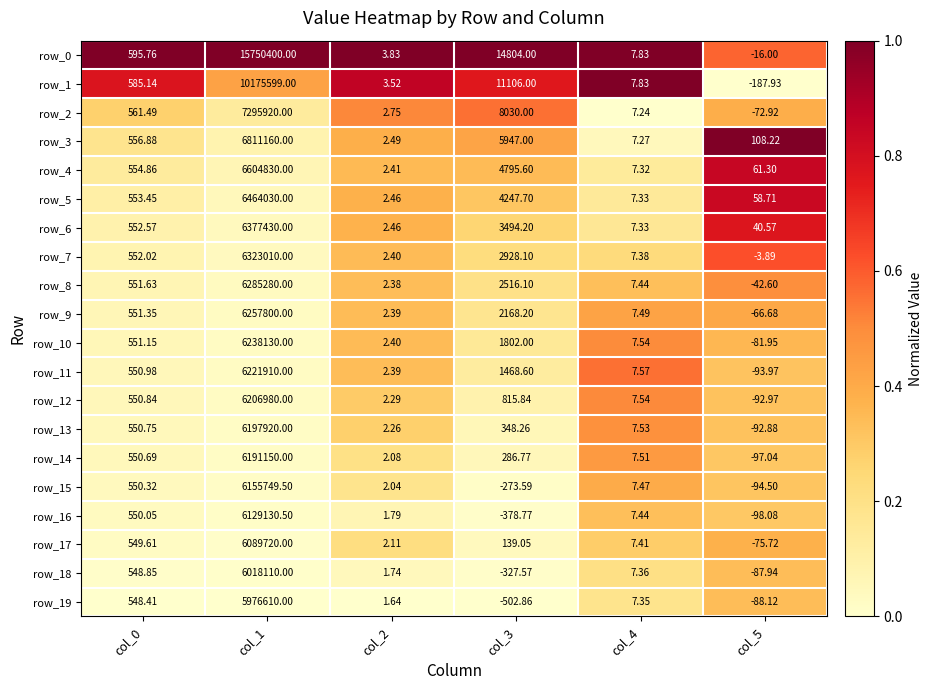

Read the row_3 value at col_3.

5947.0